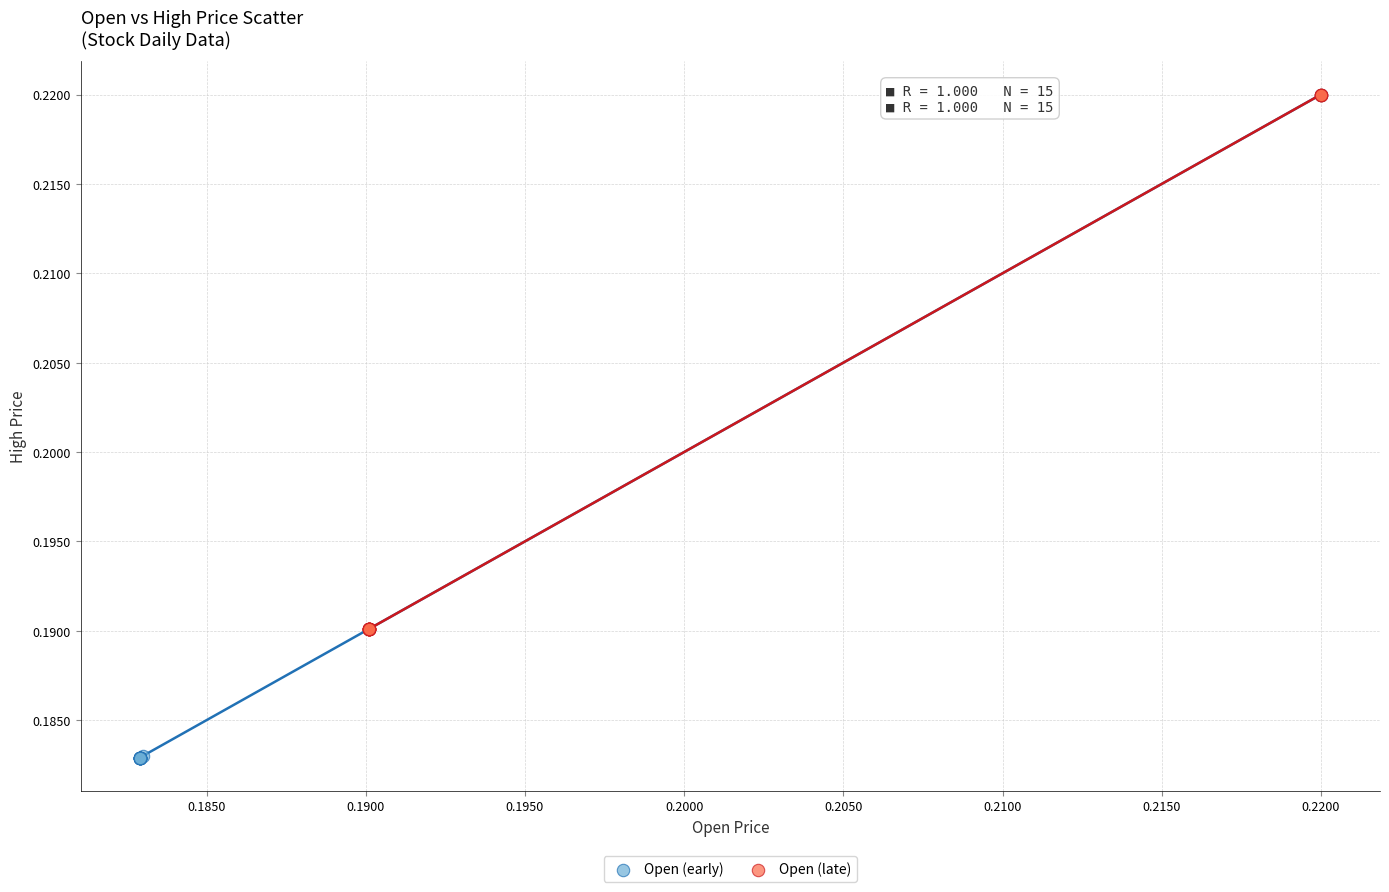

What are all the series names shown in the legend?

Open (early), Open (late)